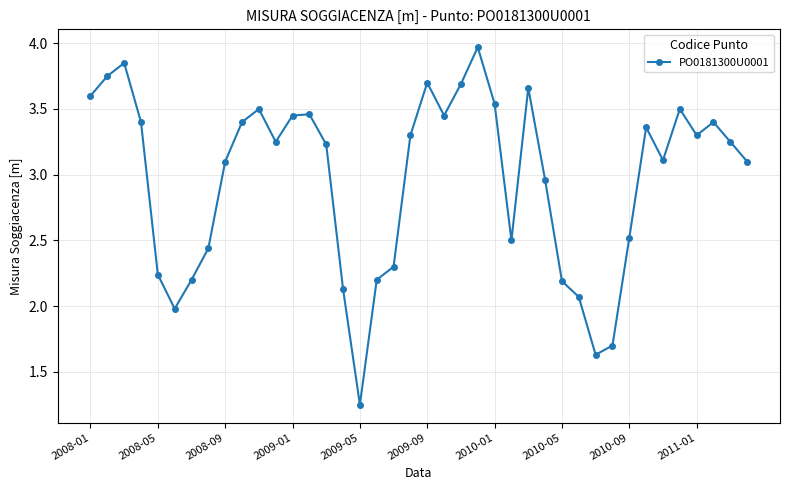

What is the value of the 40th point from the left?

3.1